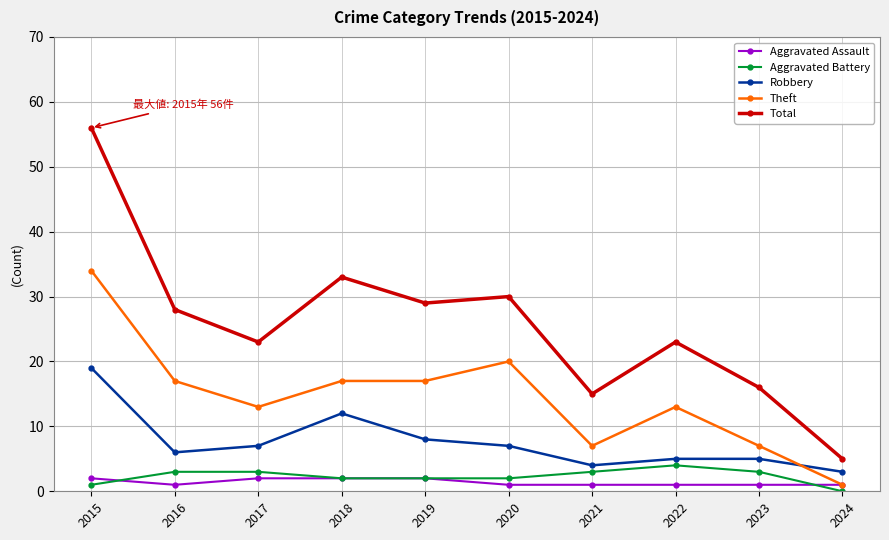

How many times do Theft and Robbery cross each other?

1